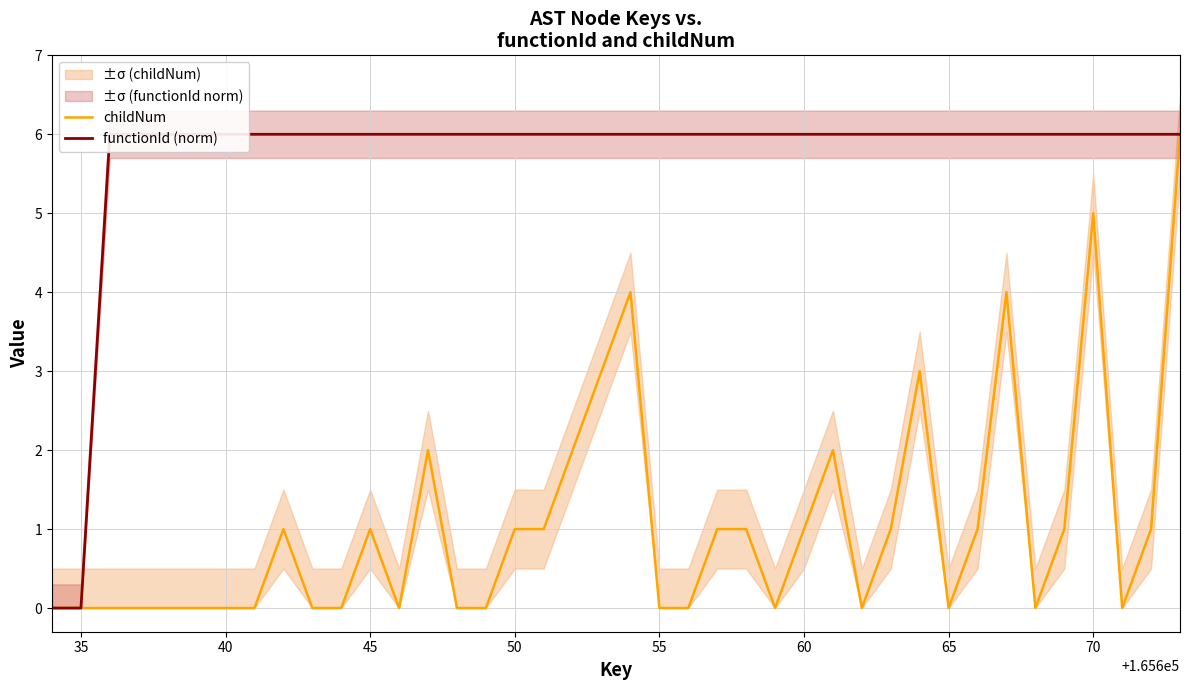

The value of childNum at 65 is -3. True or false?

False